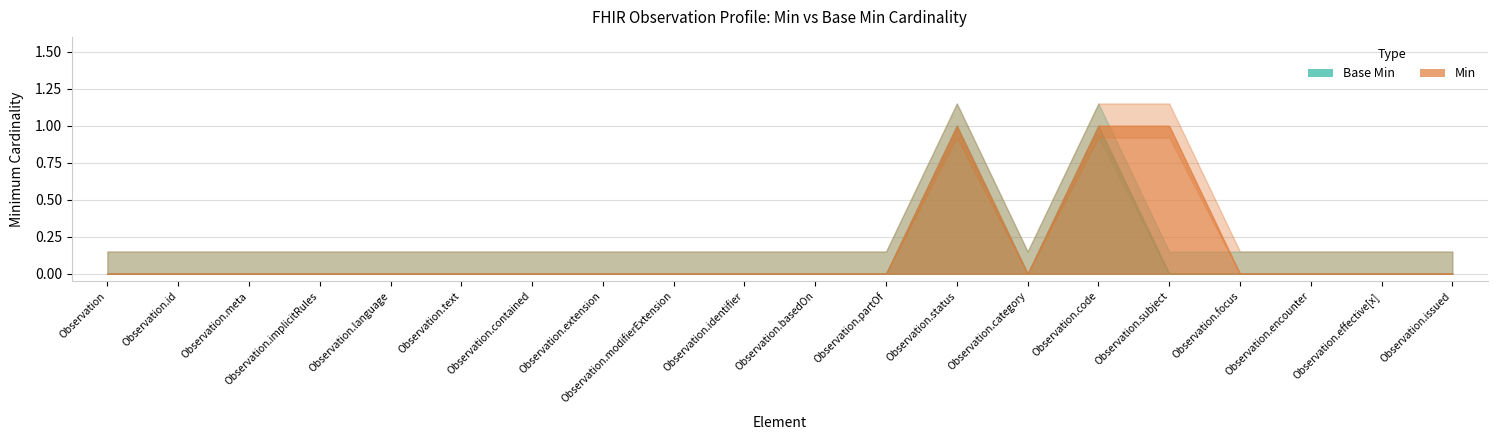

Is it true that Base Min equals 1 at Observation.subject?

False